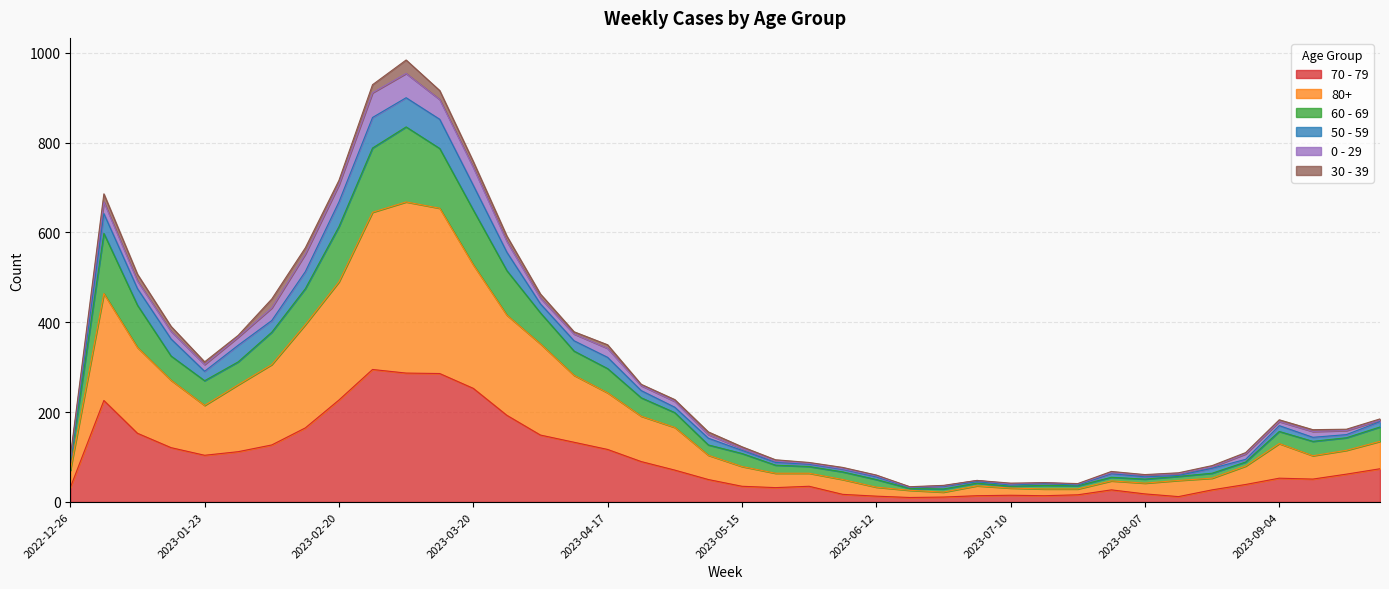

What is the value of the 80+ point at the 1st from the left?

70